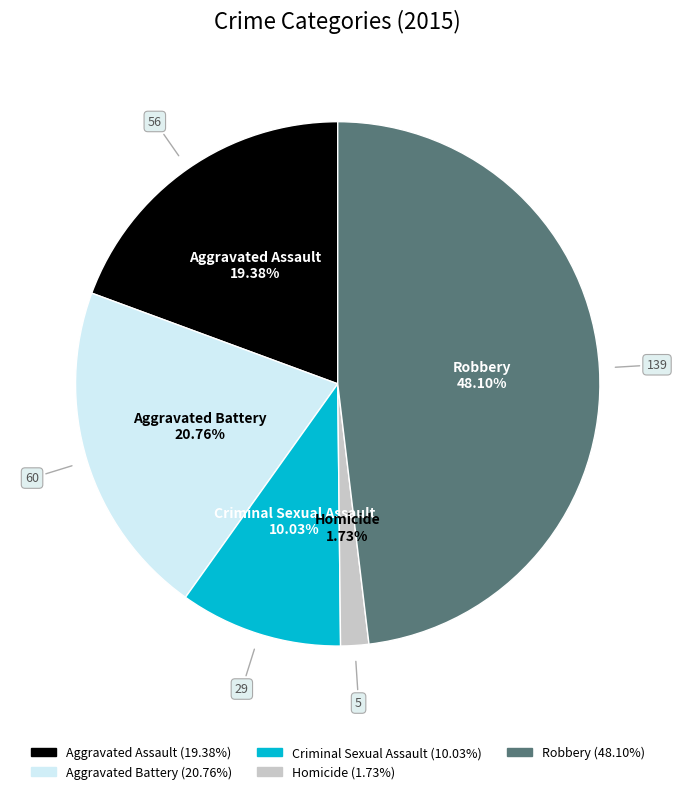

Approximately how many times larger is the value at Criminal Sexual Assault compared to Homicide?

5.8